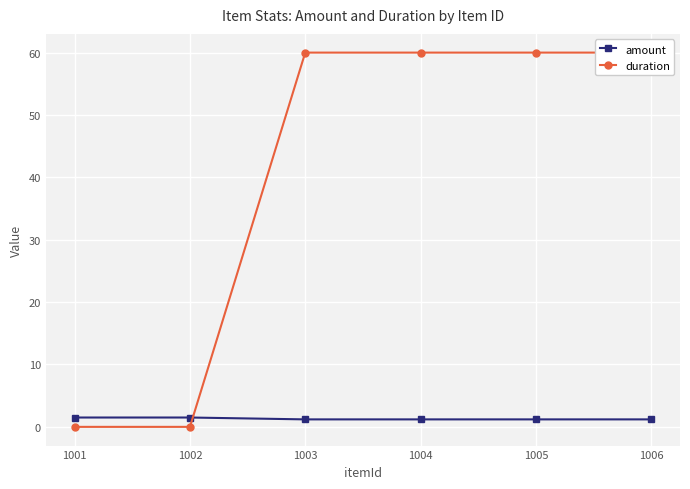

The duration series shows 60.0 at 1006. True or false?

True